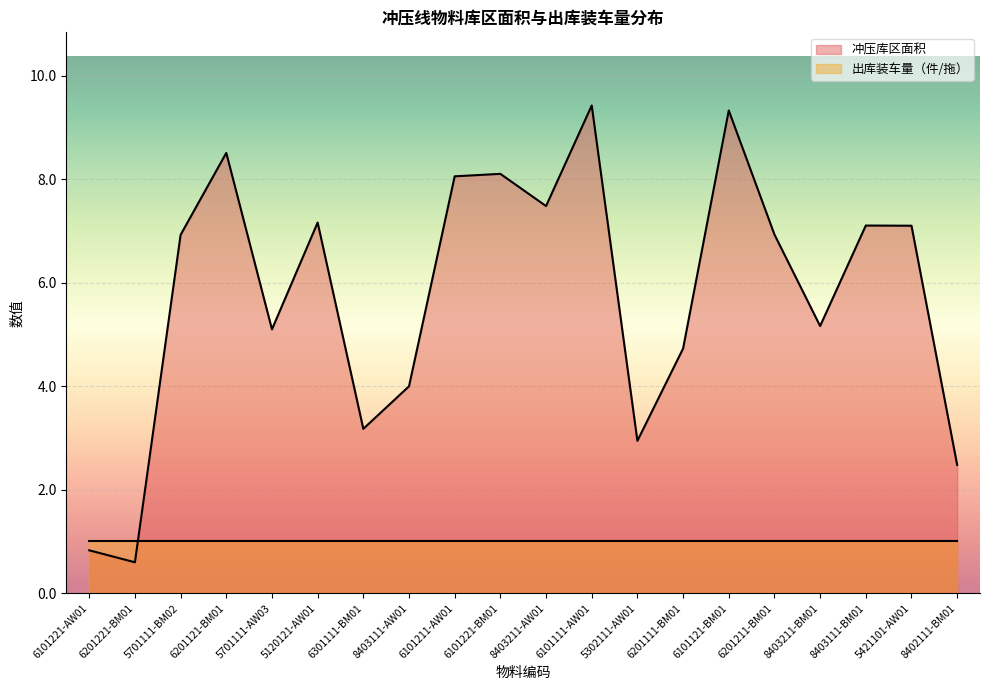

What position from the left is 5701111-BM02?

3